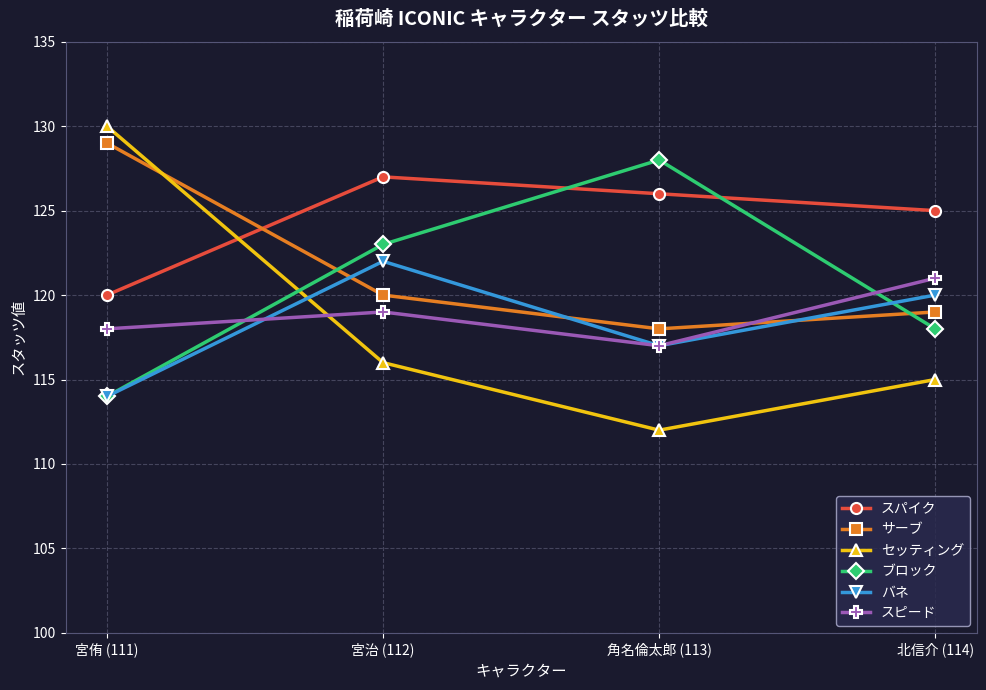

List the labels in order of セッティング value, largest first.

宮侑 (111), 宮治 (112), 北信介 (114), 角名倫太郎 (113)